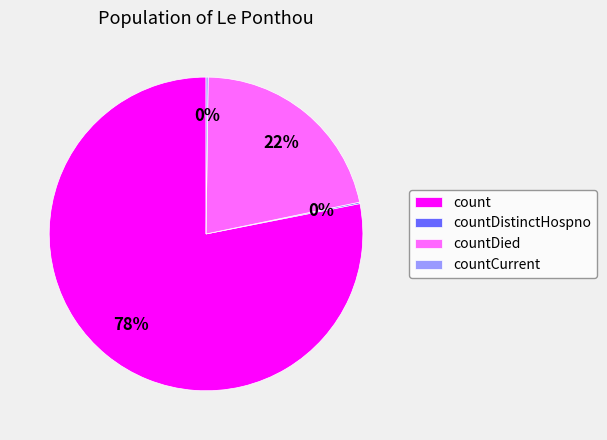

Is it true that count is 91% of the pie?

False